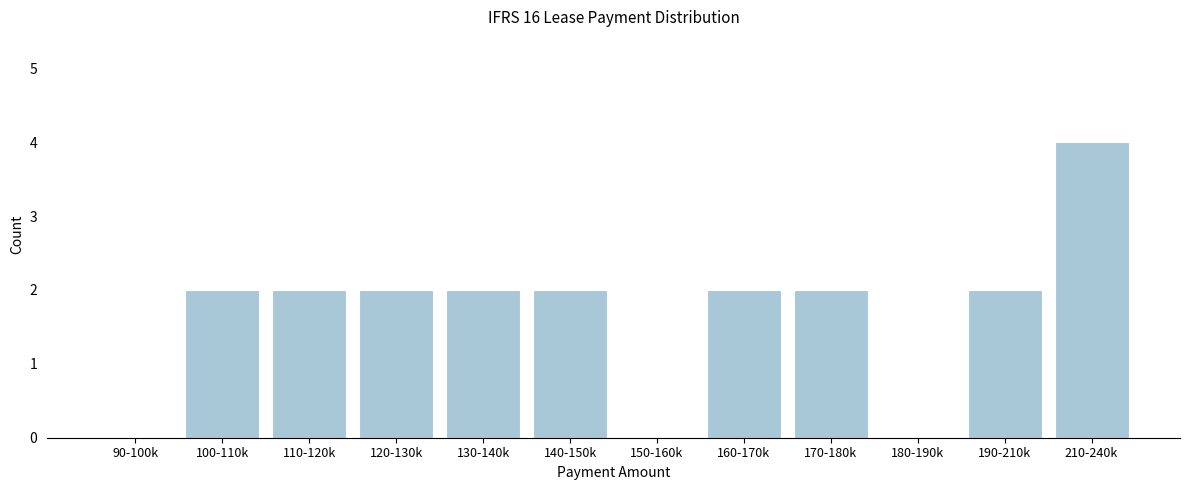

Reading left to right, extract all data points from this chart.

90-100k=0	100-110k=2	110-120k=2	120-130k=2	130-140k=2	140-150k=2	150-160k=0	160-170k=2	170-180k=2	180-190k=0	190-210k=2	210-240k=4